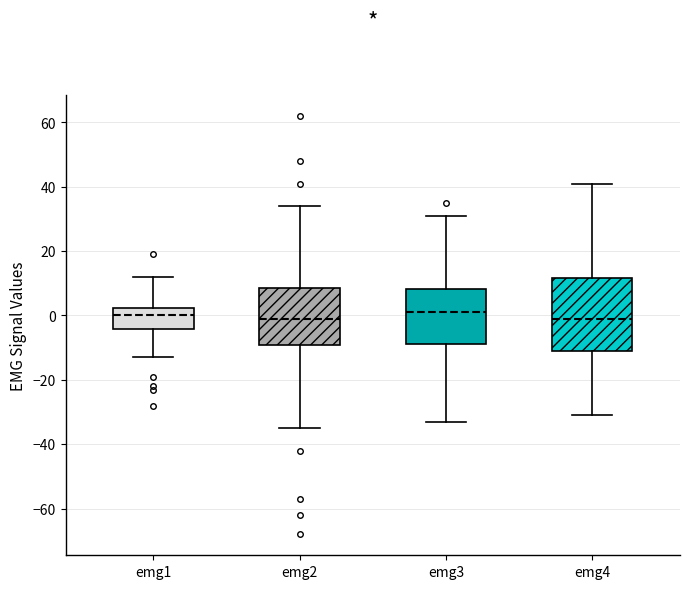

Which box is the tallest, from its lower edge to its upper edge?

emg4